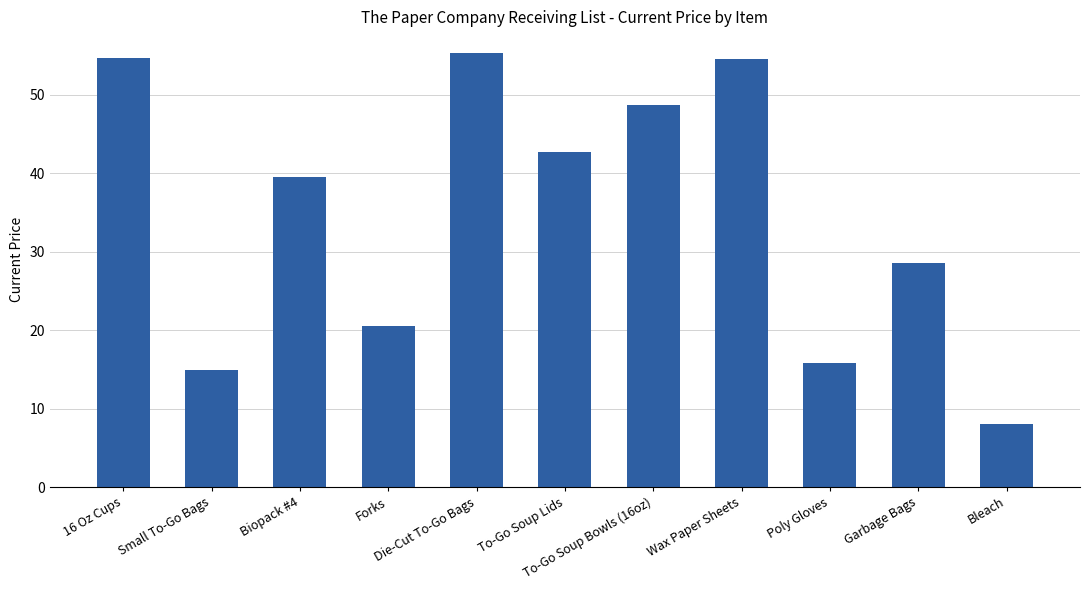

What is the value of the 11th bar from the left?

8.0